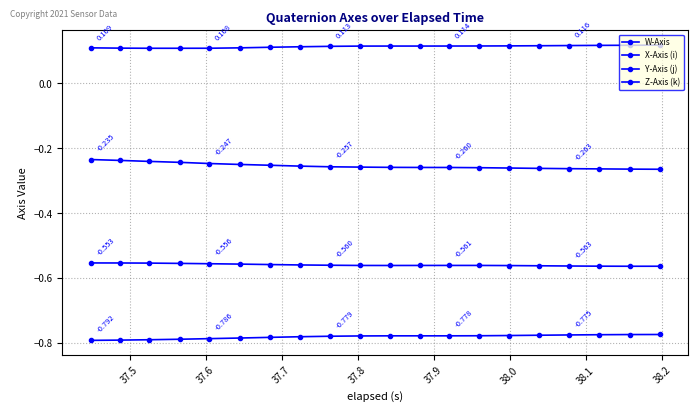

How many lines are shown in the chart?

4